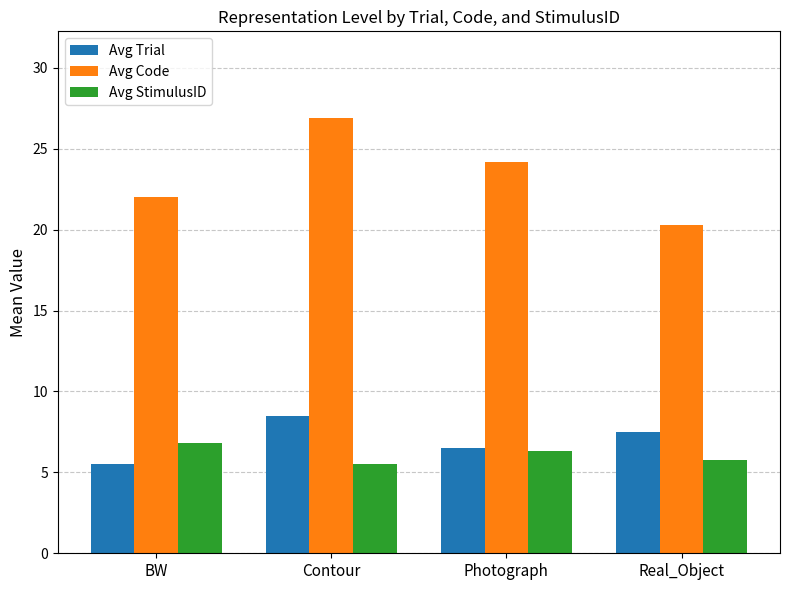

Reading left to right, what are all the values shown in this chart?

Avg Trial: 5.5	8.5	6.5	7.5
Avg Code: 22.0	26.9	24.2	20.3
Avg StimulusID: 6.8	5.5	6.3	5.8